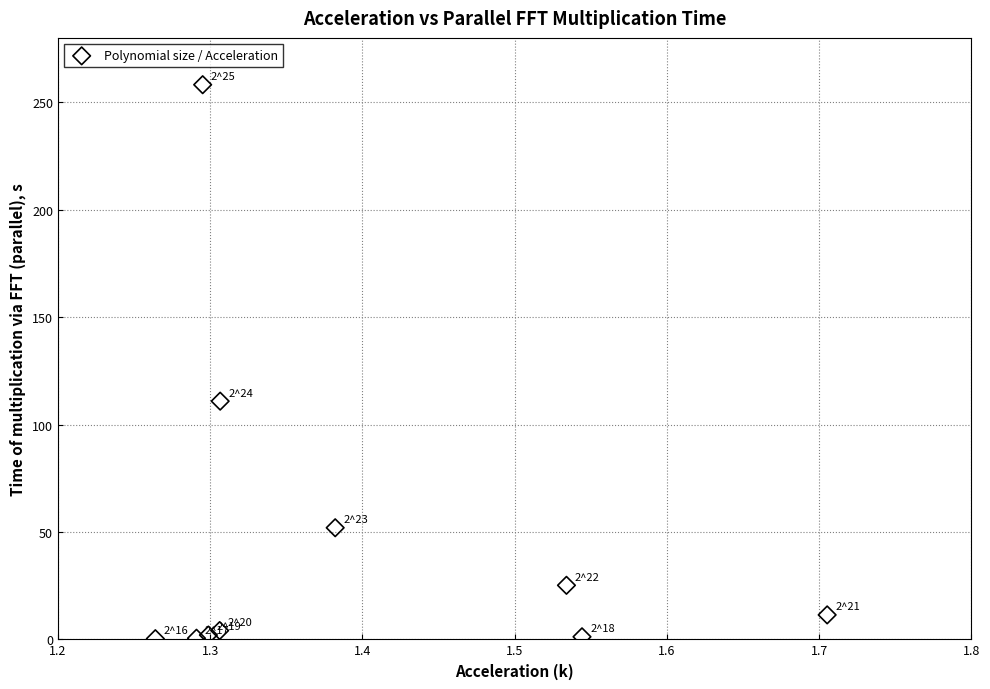

What is the average Y value?

46.6